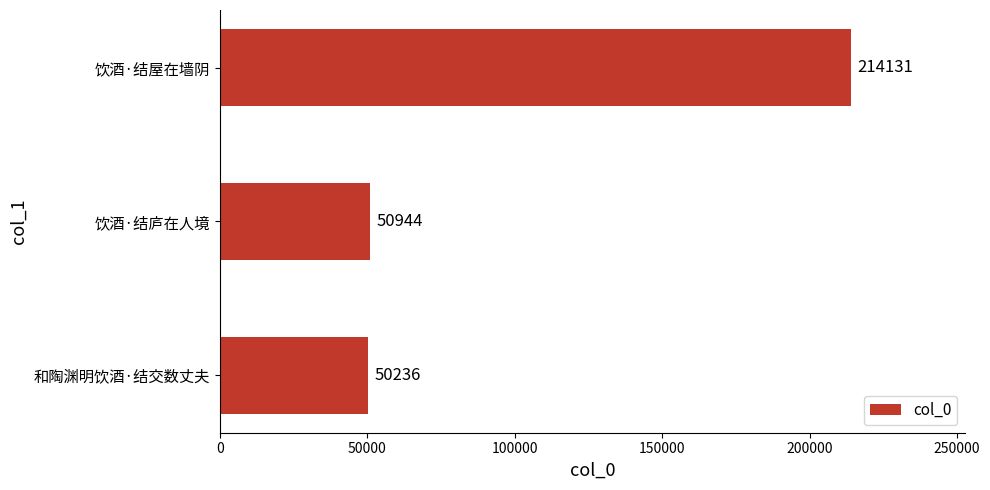

Rank the categories by value from highest to lowest.

饮酒·结屋在墙阴, 饮酒·结庐在人境, 和陶渊明饮酒·结交数丈夫